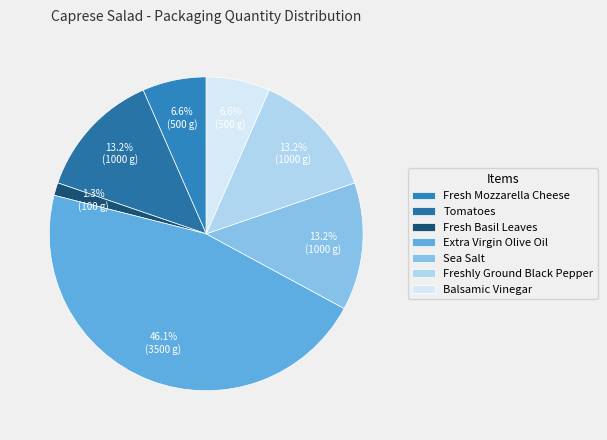

How many segments does this pie chart have?

7